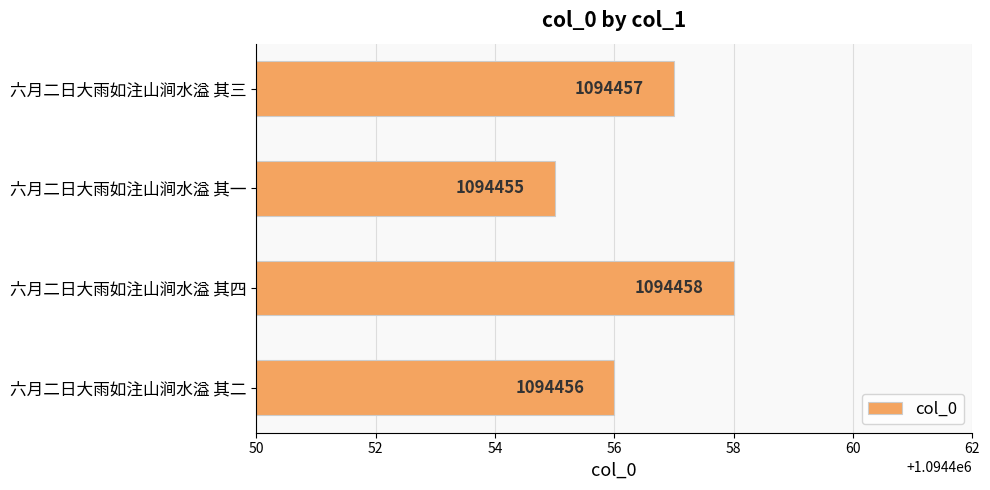

List the labels in order of value, smallest first.

六月二日大雨如注山涧水溢 其一, 六月二日大雨如注山涧水溢 其二, 六月二日大雨如注山涧水溢 其三, 六月二日大雨如注山涧水溢 其四